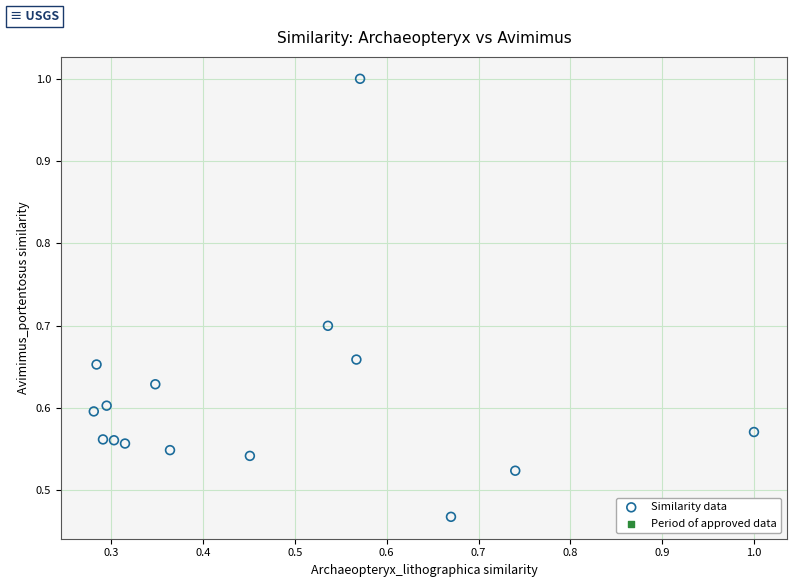

Count the number of points in this scatter plot.

15